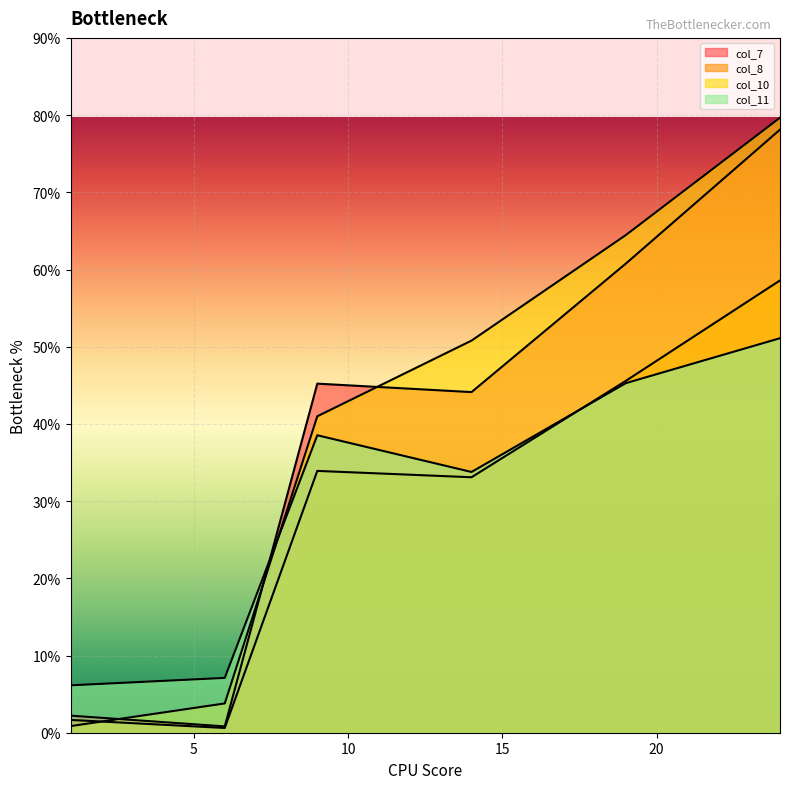

What is the spread (max minus min) of values at 24?

28.6